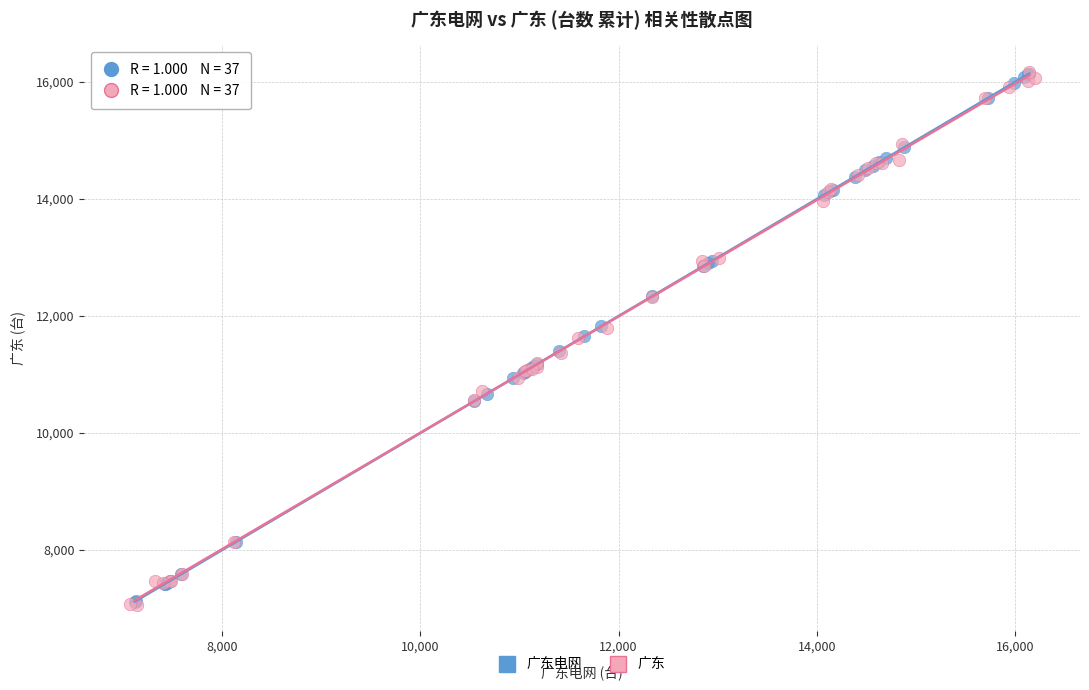

What are all the series names shown in the legend?

广东电网, 广东